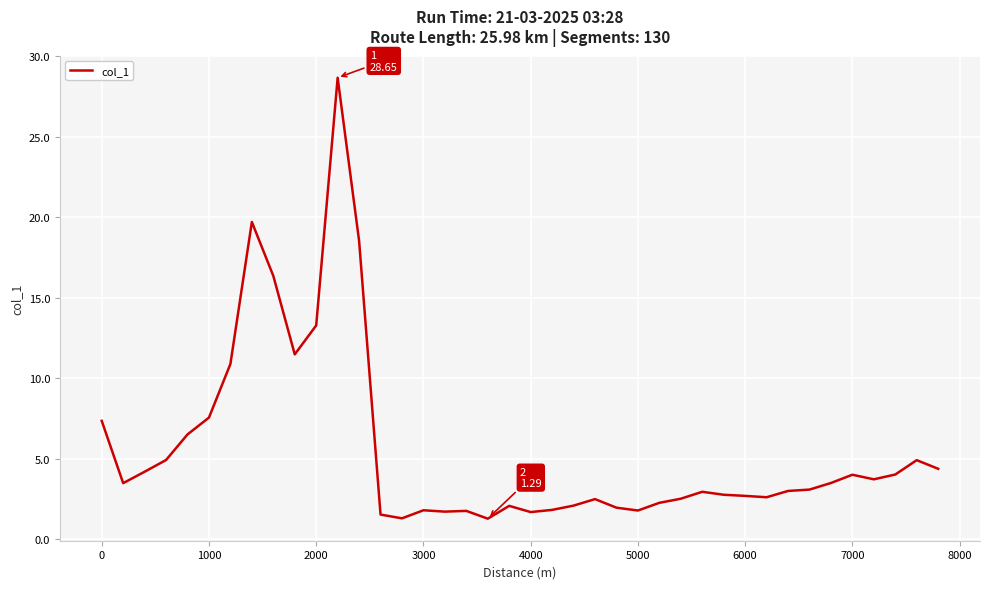

What is the difference between the maximum and minimum values?

27.4